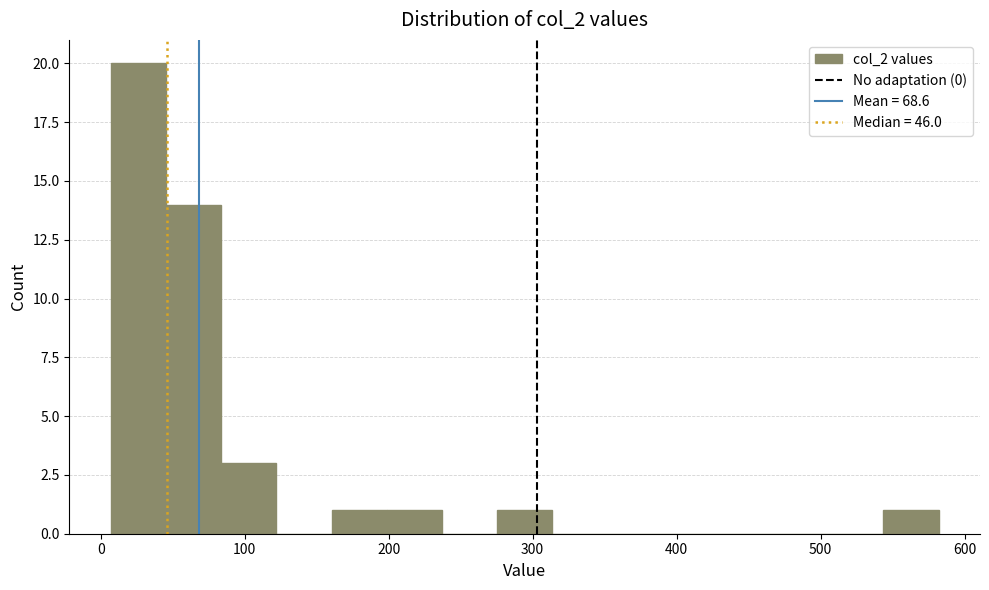

Around what value on the x-axis is the tallest bar? Give the approximate position of its centre, as read against the axis.

30